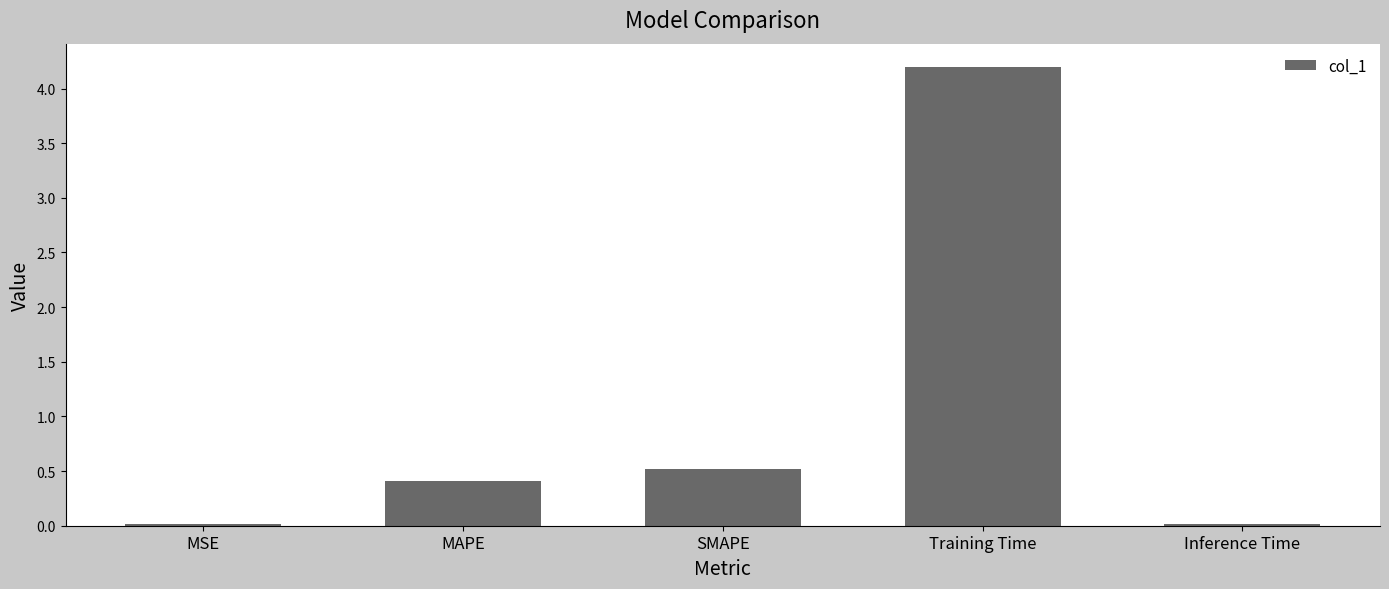

Which has a higher value, Inference Time or SMAPE?

SMAPE